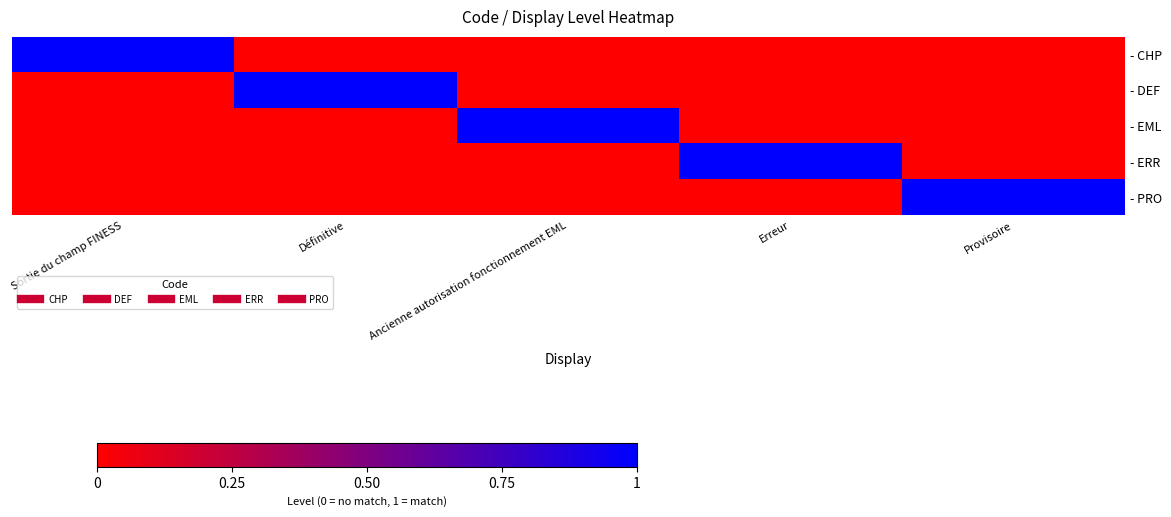

Count the number of categories in the chart.

5